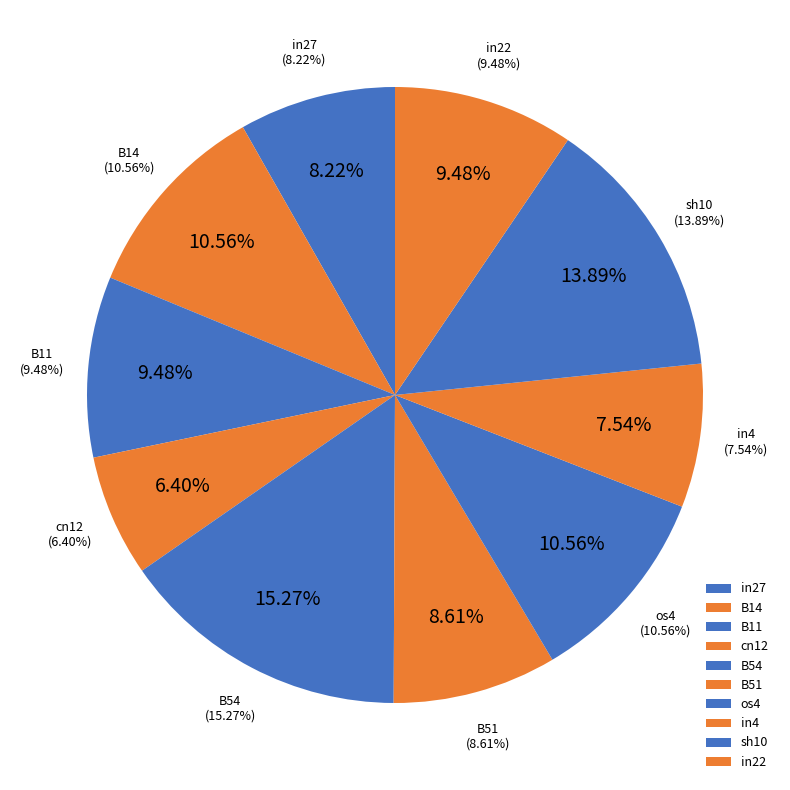

What portion of the pie excludes B33?

100.0%